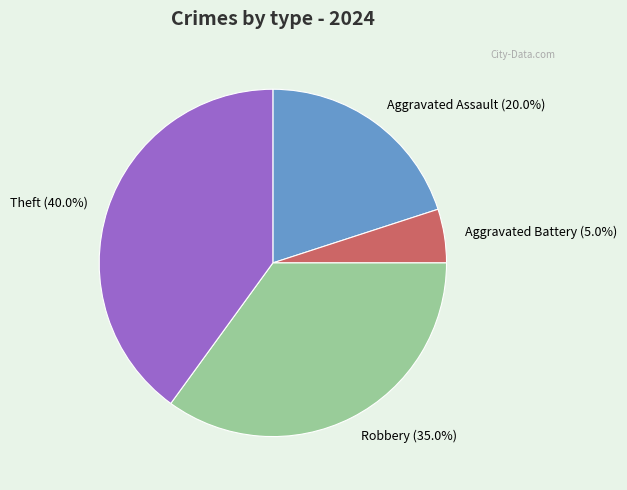

Which category has the biggest portion of the pie?

Theft